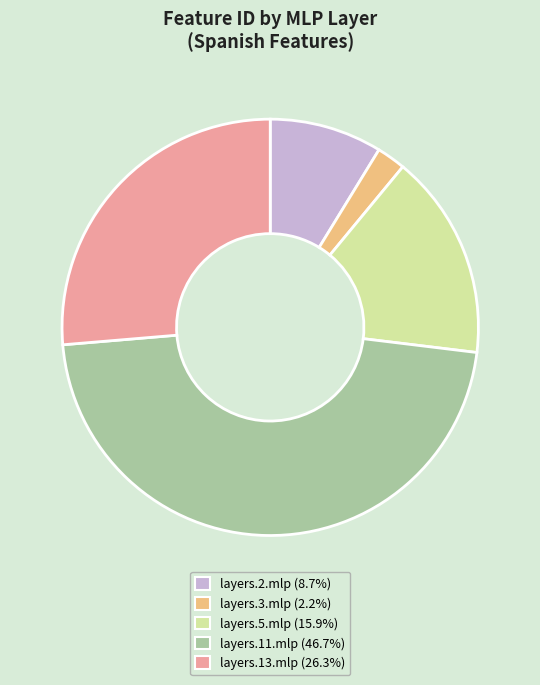

Which category has the smallest portion of the pie?

layers.3.mlp